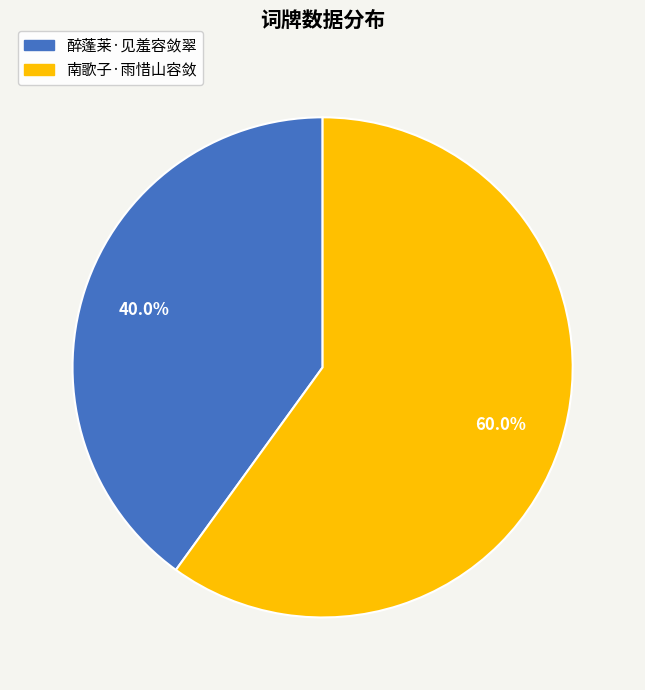

What percentage is NOT represented by 醉蓬莱·见羞容敛翠?

60.0%